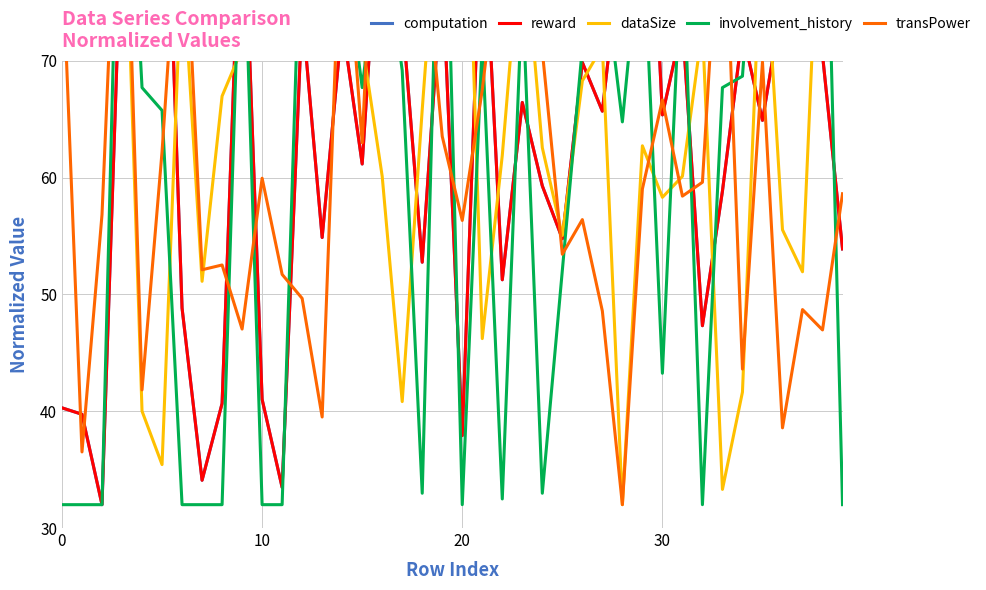

What is the minimum value shown in the chart?

32.0